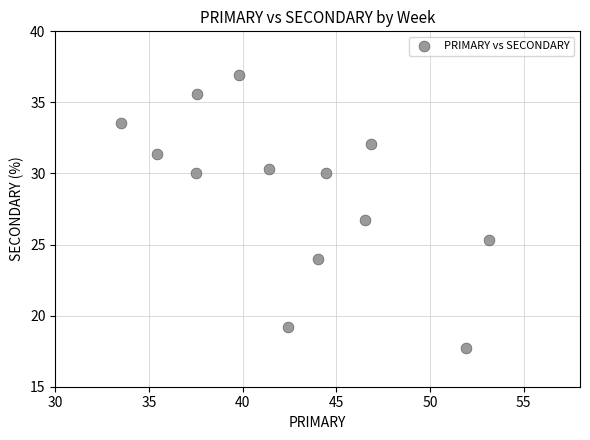

What is the range of X values (max minus min)?

19.6